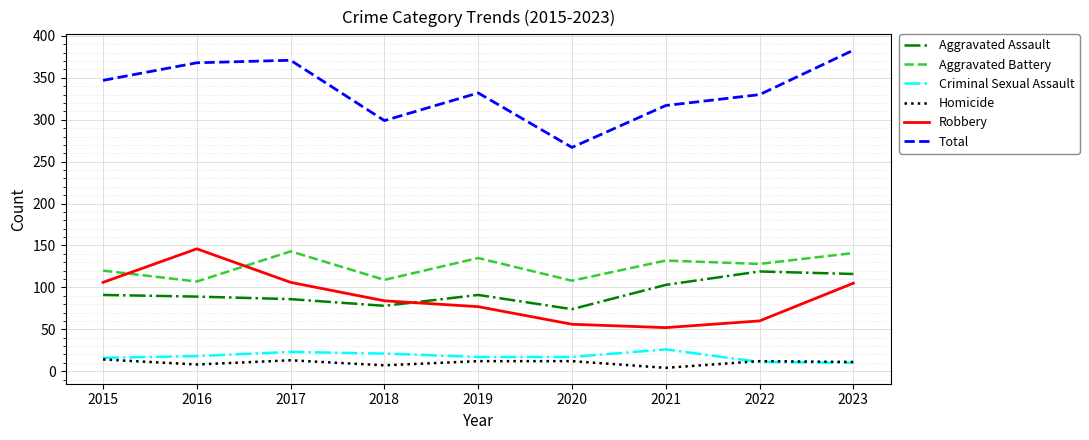

At which label does Total reach its minimum?

2020